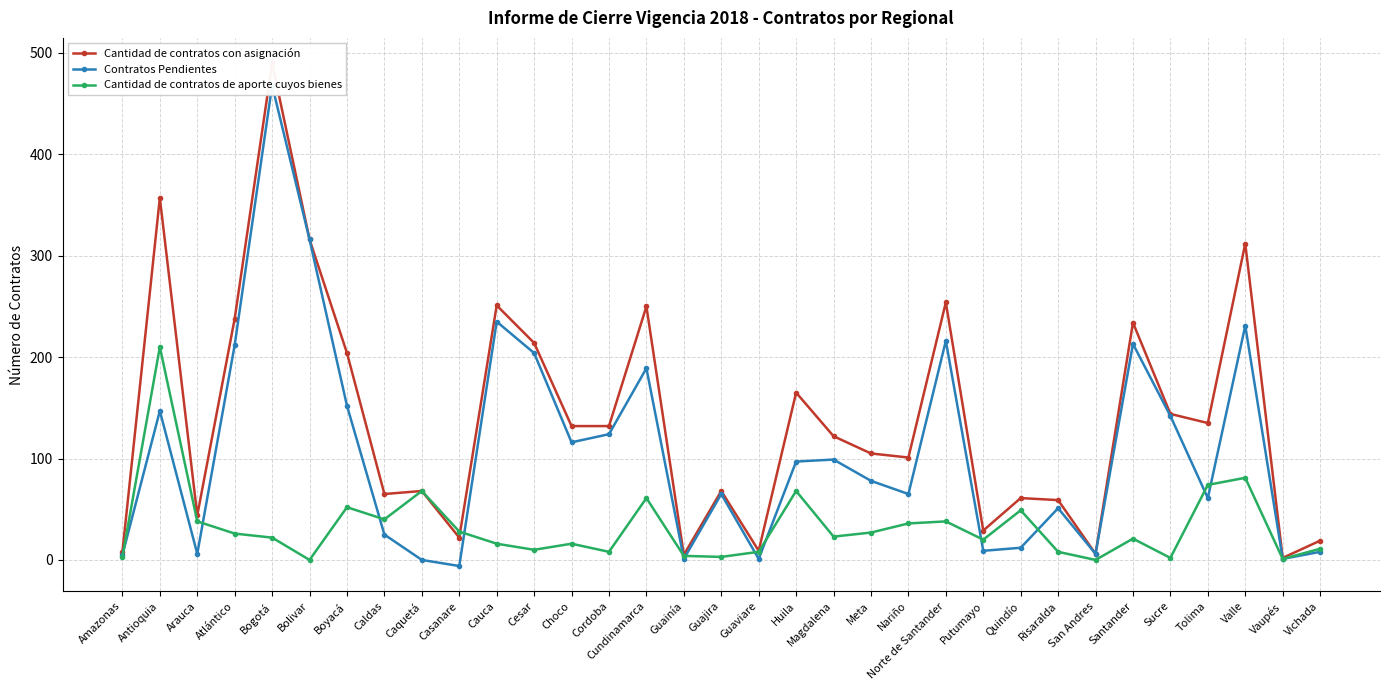

Reading left to right, what are all the values shown in this chart?

Cantidad de contratos con asignación: 8	357	44	238	490	316	204	65	68	22	251	214	132	132	250	5	68	9	165	122	105	101	254	29	61	59	6	234	144	135	312	2	19
Contratos Pendientes: 5	147	6	212	468	316	152	25	0	-6	235	204	116	124	189	1	65	1	97	99	78	65	216	9	12	51	6	213	142	61	231	1	8
Cantidad de contratos de aporte cuyos bienes: 3	210	38	26	22	0	52	40	68	28	16	10	16	8	61	4	3	8	68	23	27	36	38	20	49	8	0	21	2	74	81	1	11